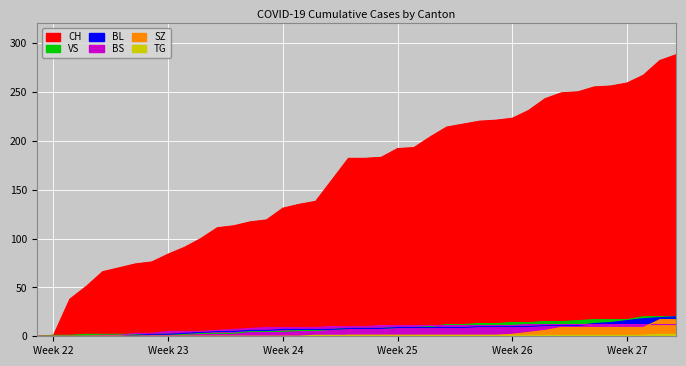

What is the difference between the highest and lowest values at 2020-06-11?

111